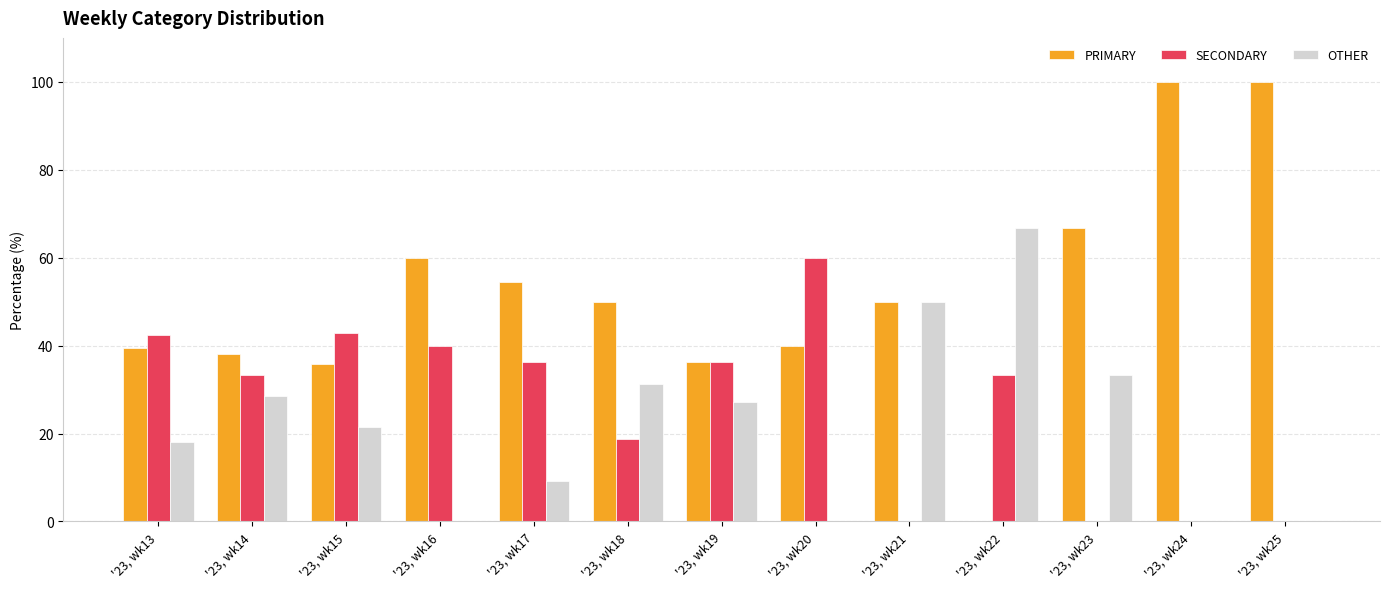

How many categories are shown in the chart?

13